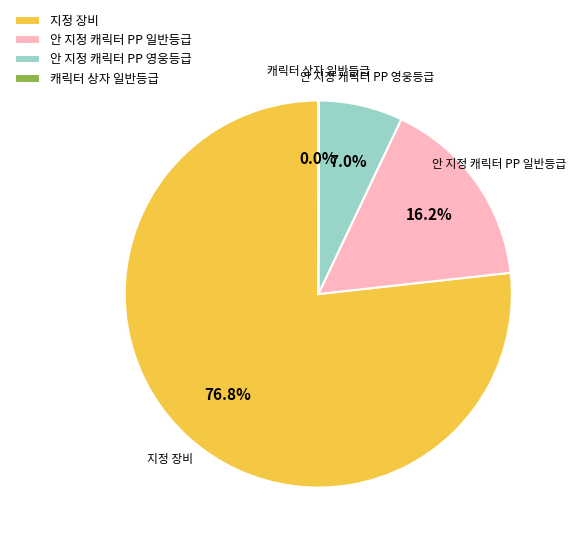

What portion of the pie excludes 안 지정 캐릭터 PP 영웅등급?

93.0%